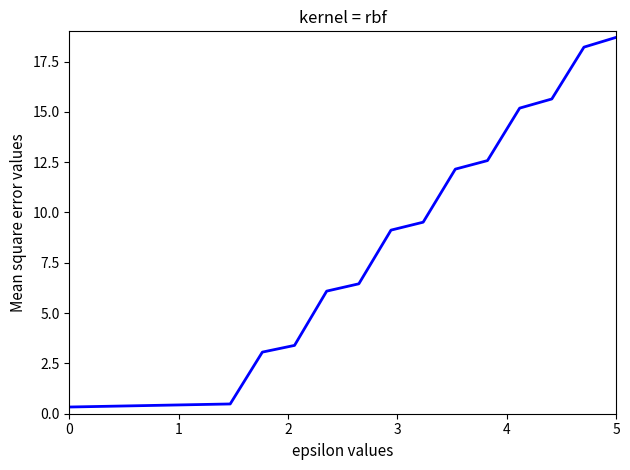

What is the difference between the maximum and minimum values?

18.4